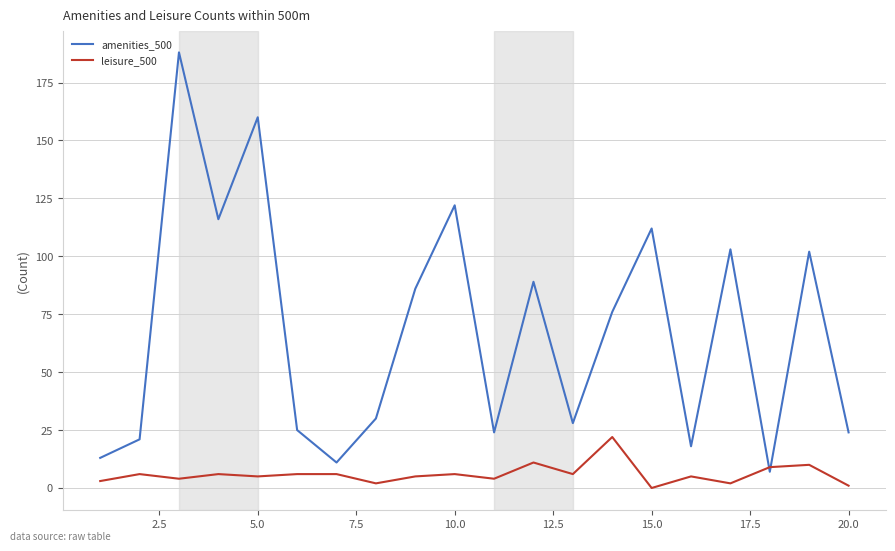

What is the maximum value for amenities_500?

188